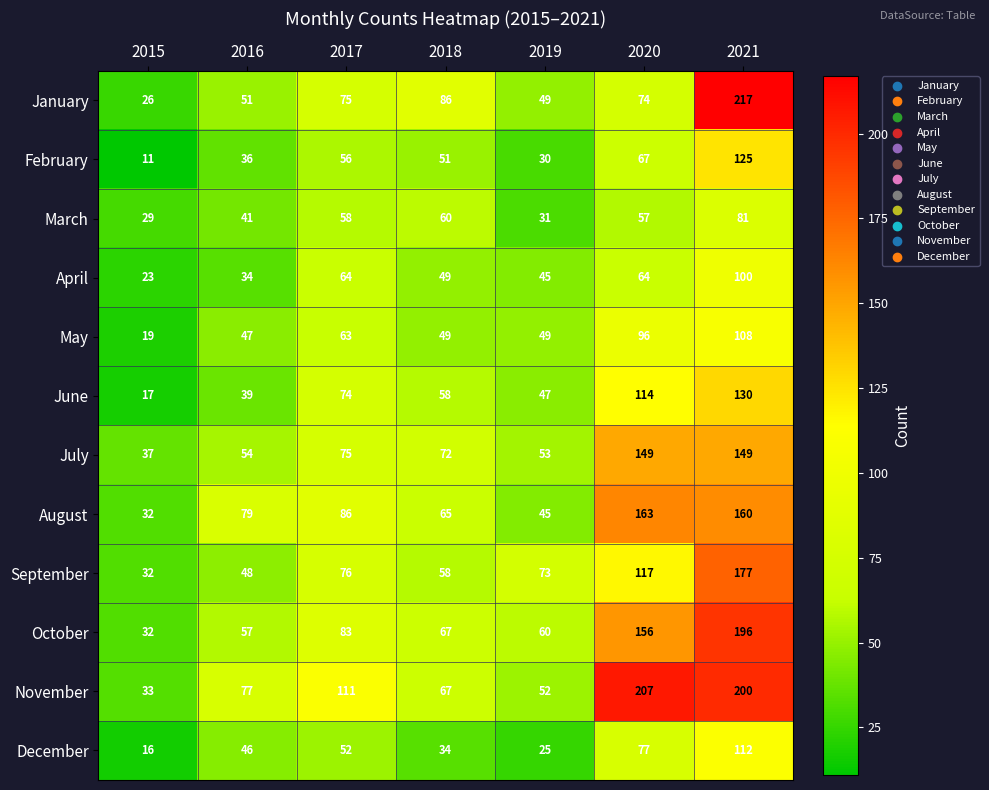

The April series shows 23 at 2015. True or false?

True